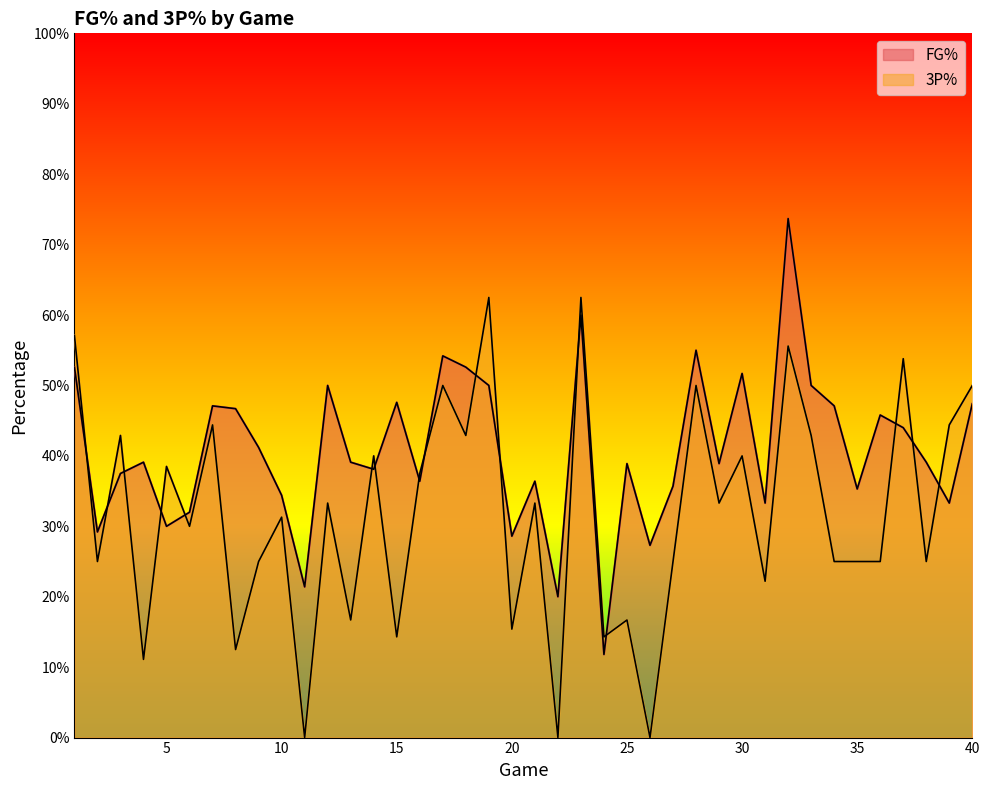

Reading left to right, list all the values displayed in this chart.

FG%: 0.5	0.3	0.4	0.4	0.3	0.3	0.5	0.5	0.4	0.3	0.2	0.5	0.4	0.4	0.5	0.4	0.5	0.5	0.5	0.3	0.4	0.2	0.6	0.1	0.4	0.3	0.4	0.6	0.4	0.5	0.3	0.7	0.5	0.5	0.4	0.5	0.4	0.4	0.3	0.5
3P%: 0.6	0.2	0.4	0.1	0.4	0.3	0.4	0.1	0.2	0.3	0.0	0.3	0.2	0.4	0.1	0.4	0.5	0.4	0.6	0.2	0.3	0.0	0.6	0.1	0.2	0.0	0.2	0.5	0.3	0.4	0.2	0.6	0.4	0.2	0.2	0.2	0.5	0.2	0.4	0.5